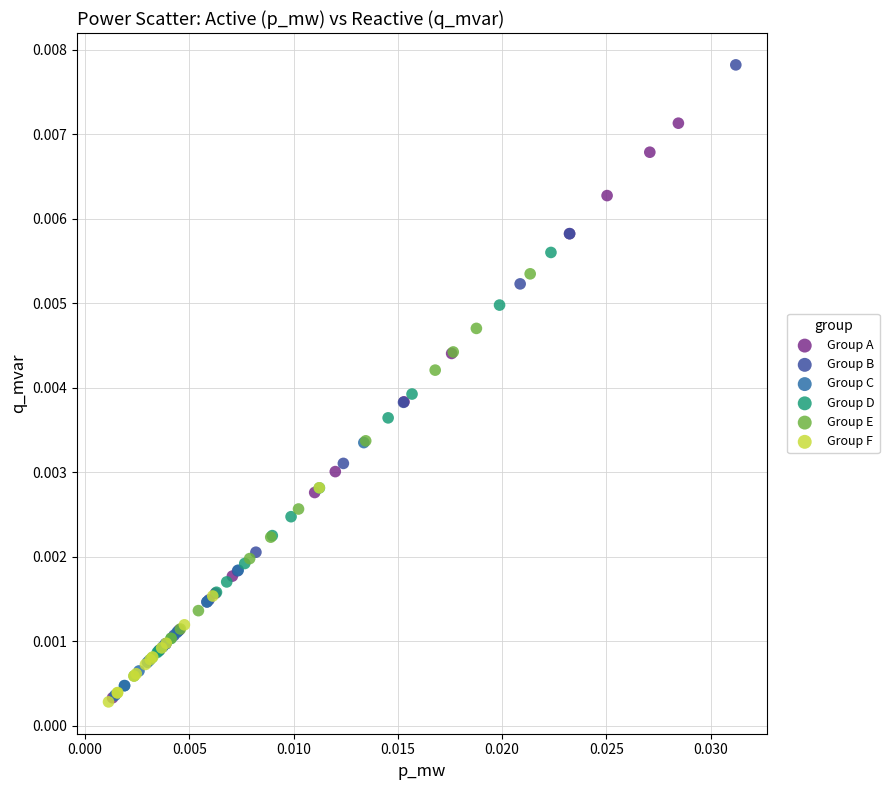

Which series contains the highest Y value?

Group B